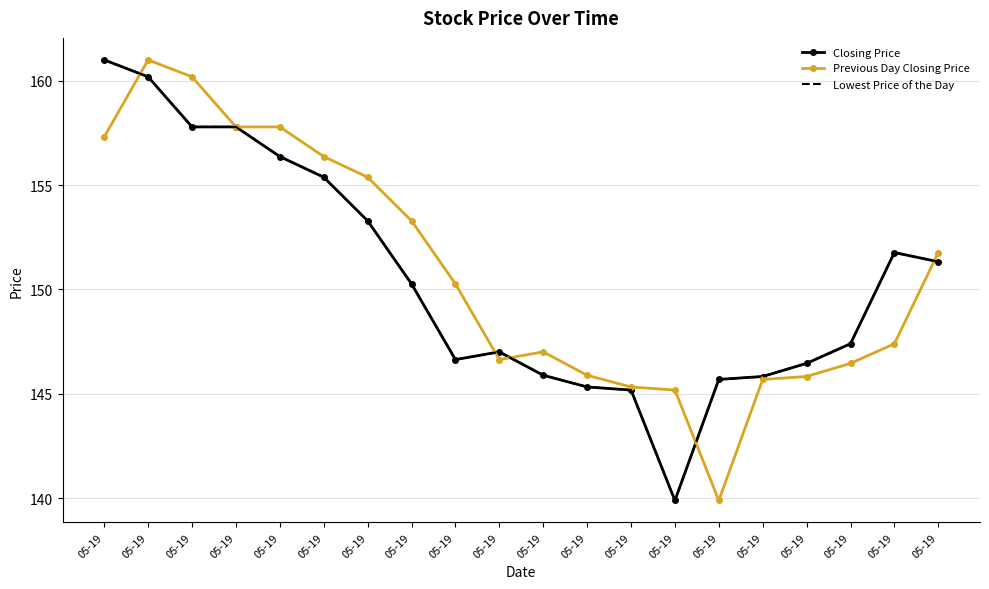

Between 05-19 and 05-19, which is larger?

05-19